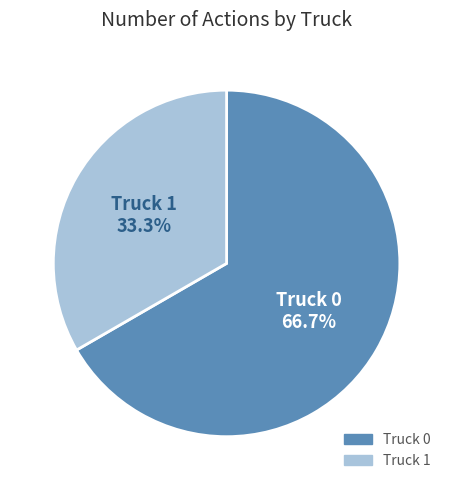

What percentage is NOT represented by Truck 1?

66.7%